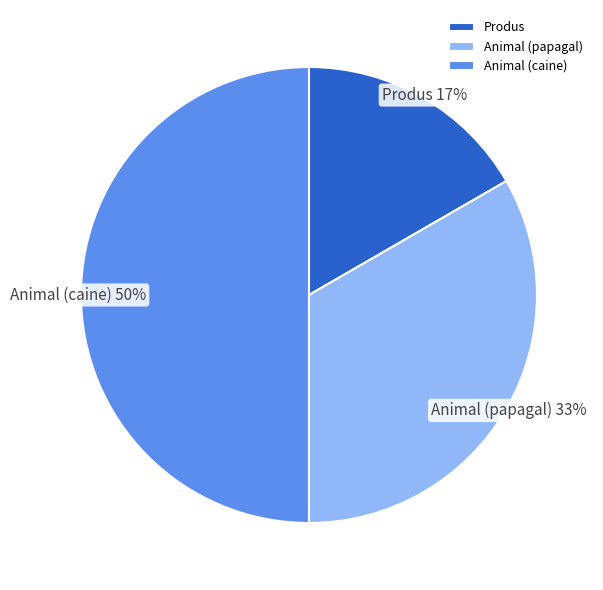

Is Produs the majority of the pie?

No